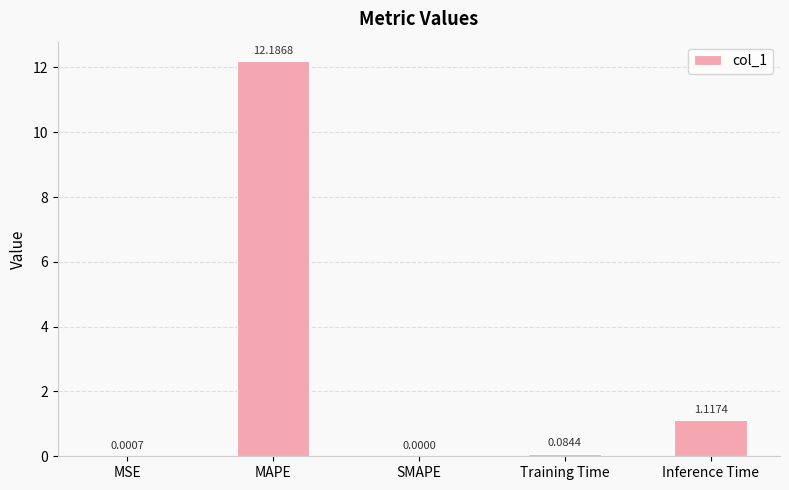

At which category does the chart reach its peak across all series?

MAPE